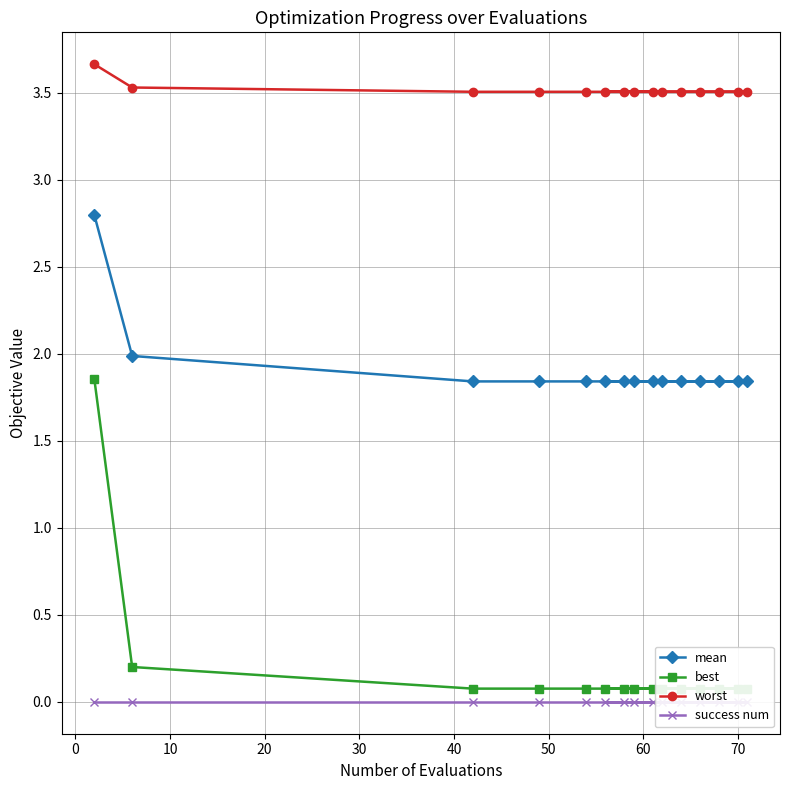

True or false: success num has more than 0 interior local peaks.

False